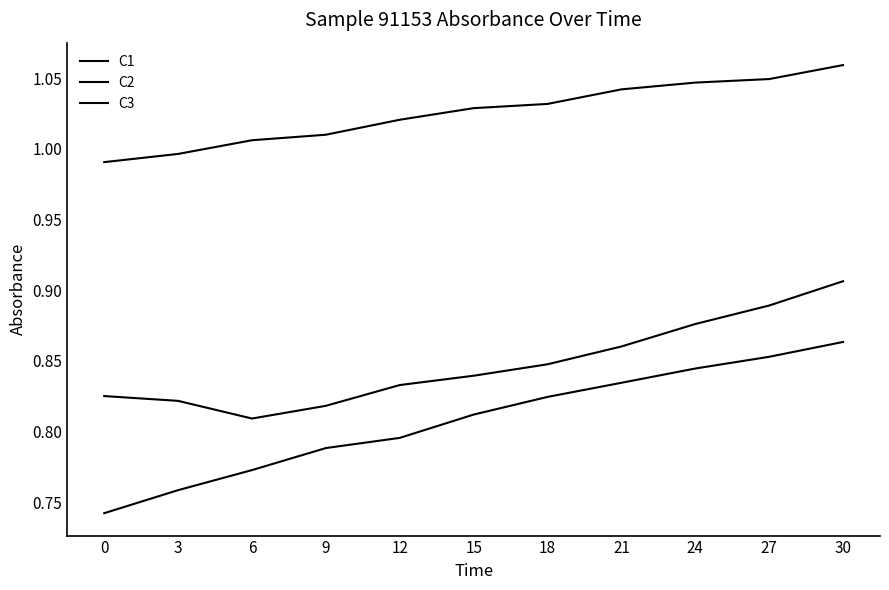

The value of C2 at 18 is 0.5. True or false?

False